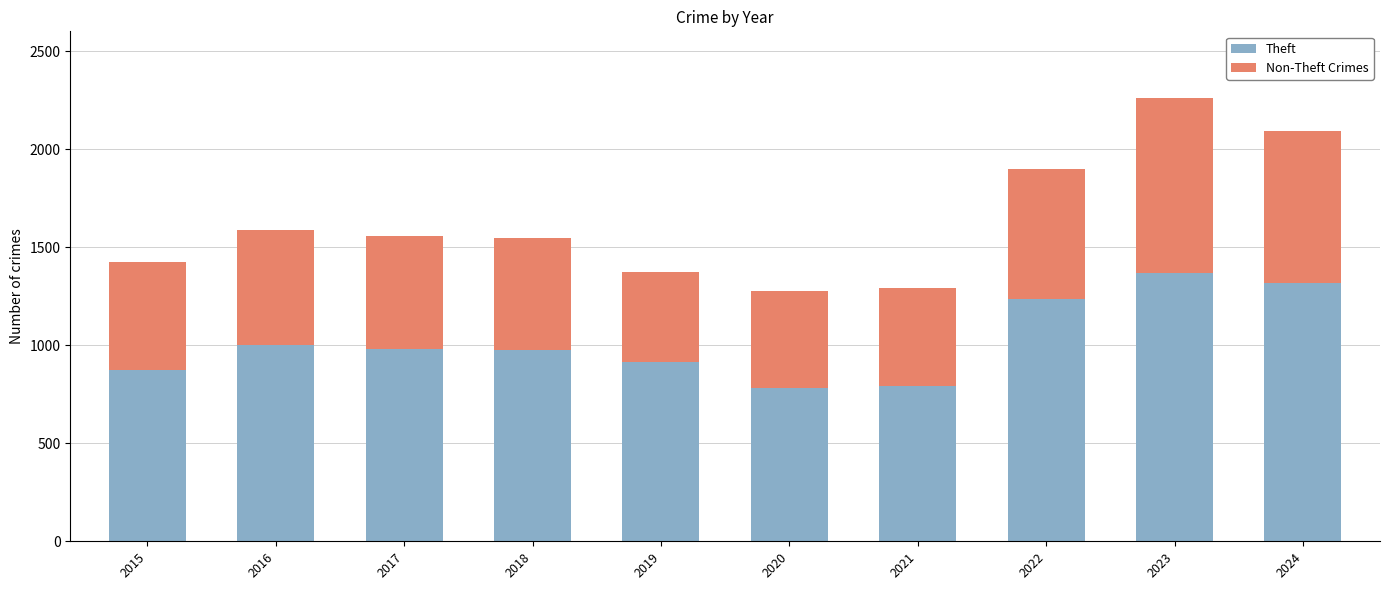

Count the number of categories in the chart.

10